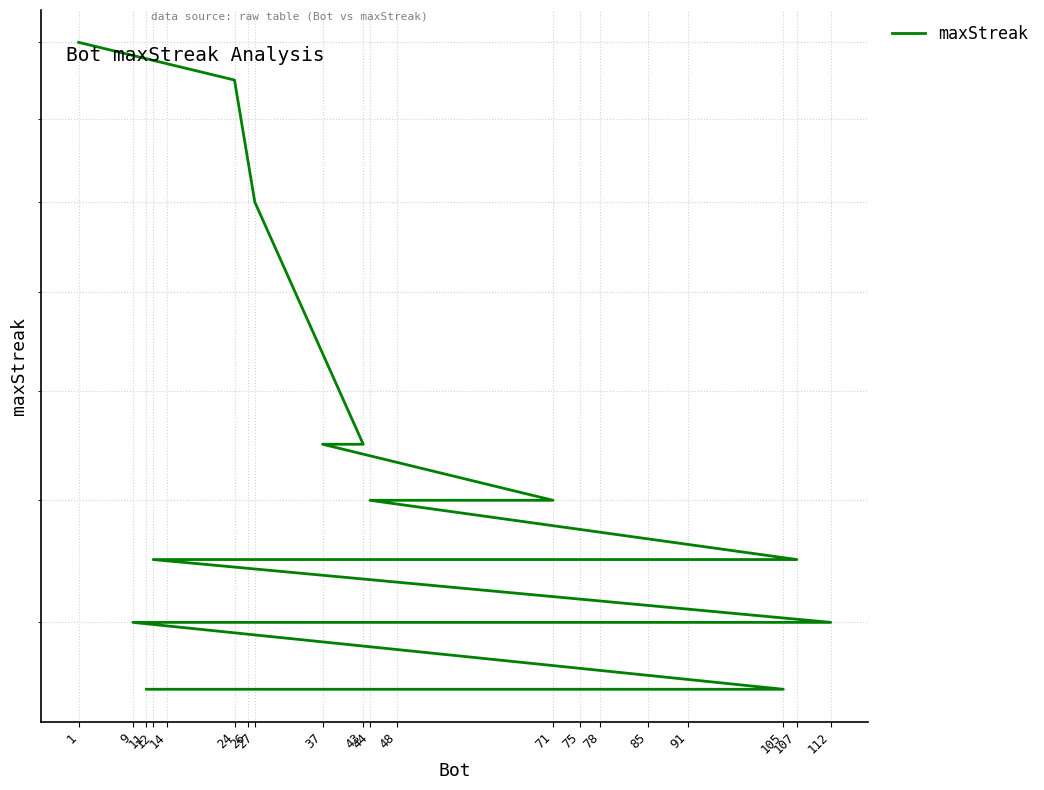

Reading left to right, transcribe all the data shown in this chart.

28	27	24	19	19	18	18	17	17	17	16	16	16	16	16	15	15	15	15	15